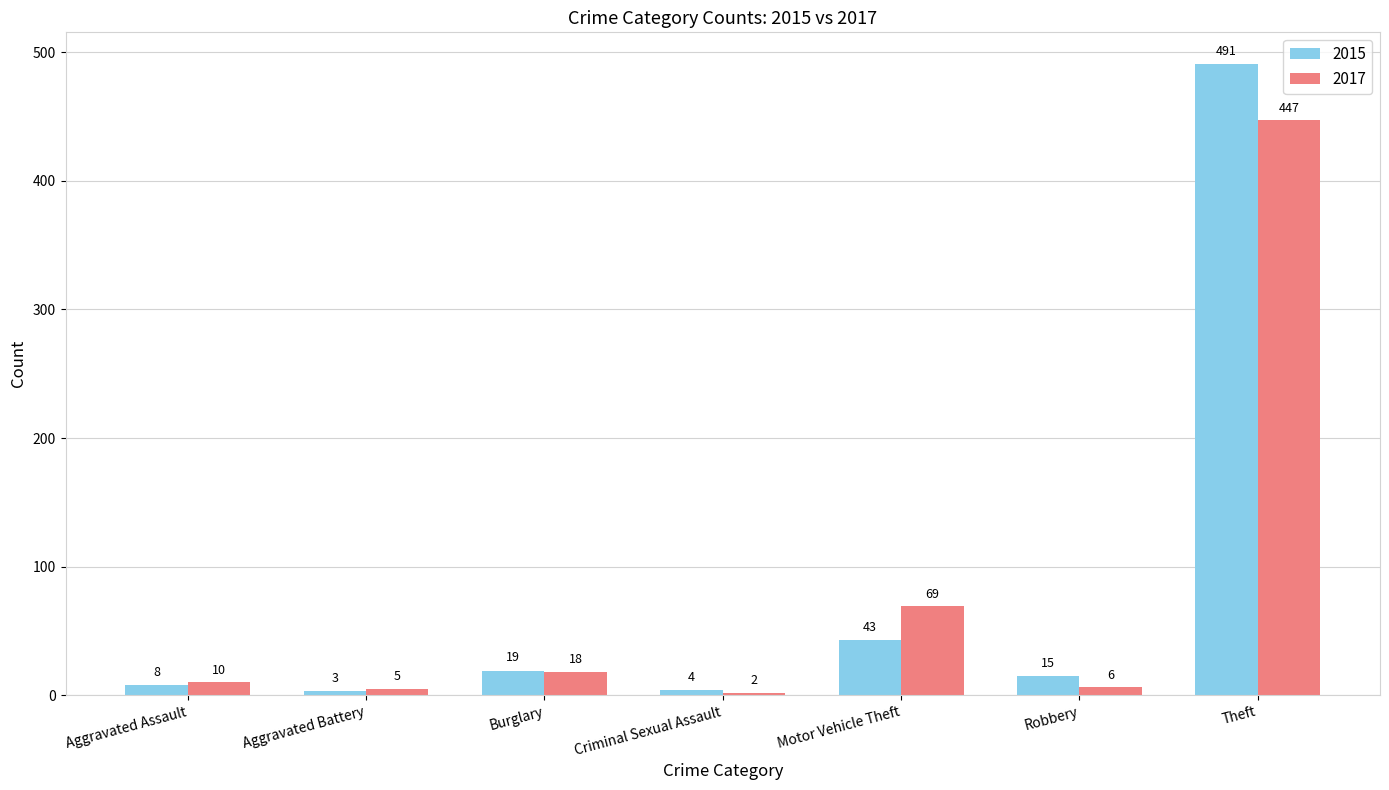

Reading left to right, extract all data points from this chart.

2015: Aggravated Assault=8	Aggravated Battery=3	Burglary=19	Criminal Sexual Assault=4	Motor Vehicle Theft=43	Robbery=15	Theft=491
2017: Aggravated Assault=10	Aggravated Battery=5	Burglary=18	Criminal Sexual Assault=2	Motor Vehicle Theft=69	Robbery=6	Theft=447